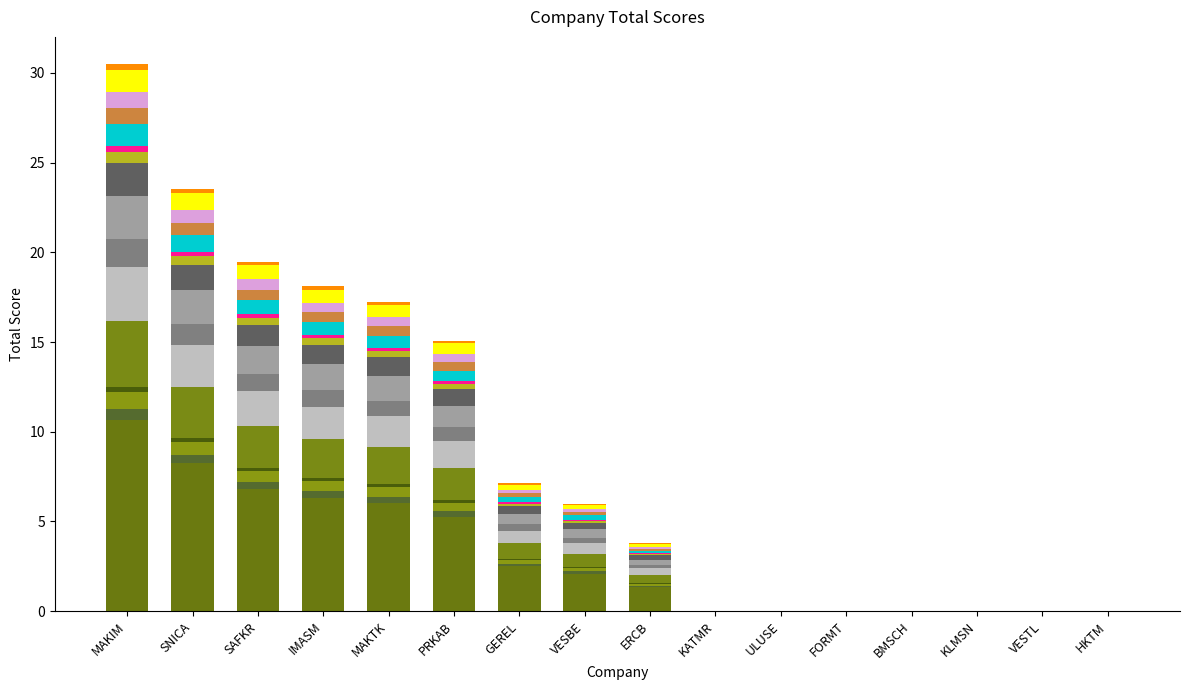

What position from the left is FORMT?

12